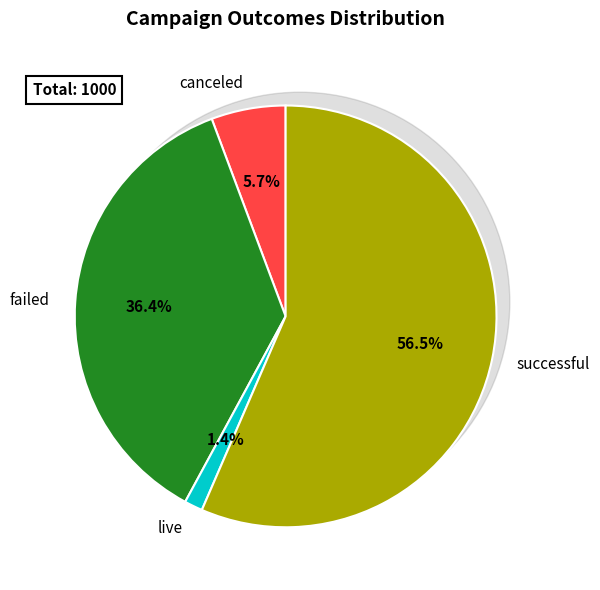

Which has a higher value, canceled or failed?

failed